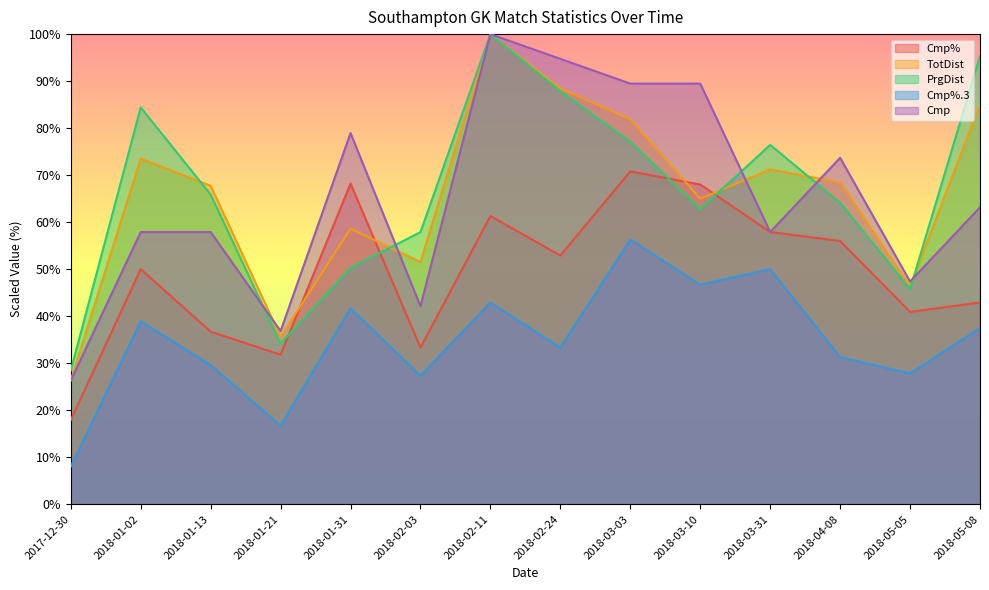

Rank the series at 2017-12-30 from highest to lowest value.

PrgDist, TotDist, Cmp, Cmp%, Cmp%.3